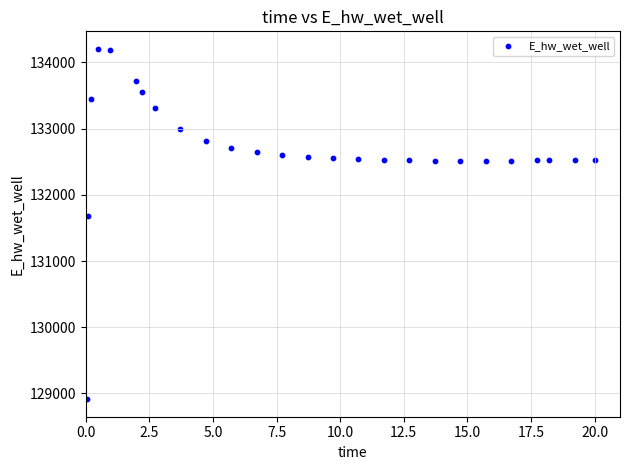

What Y value in the scatter plot is closest to 131559?

131673.5